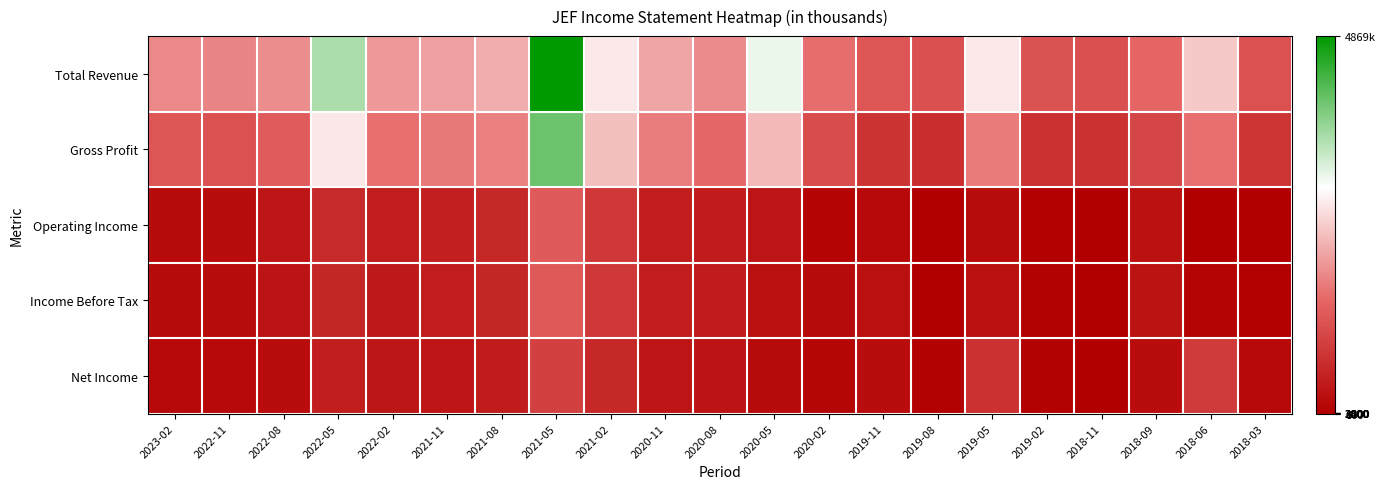

At how many categories does at least one series exceed 1119558?

21